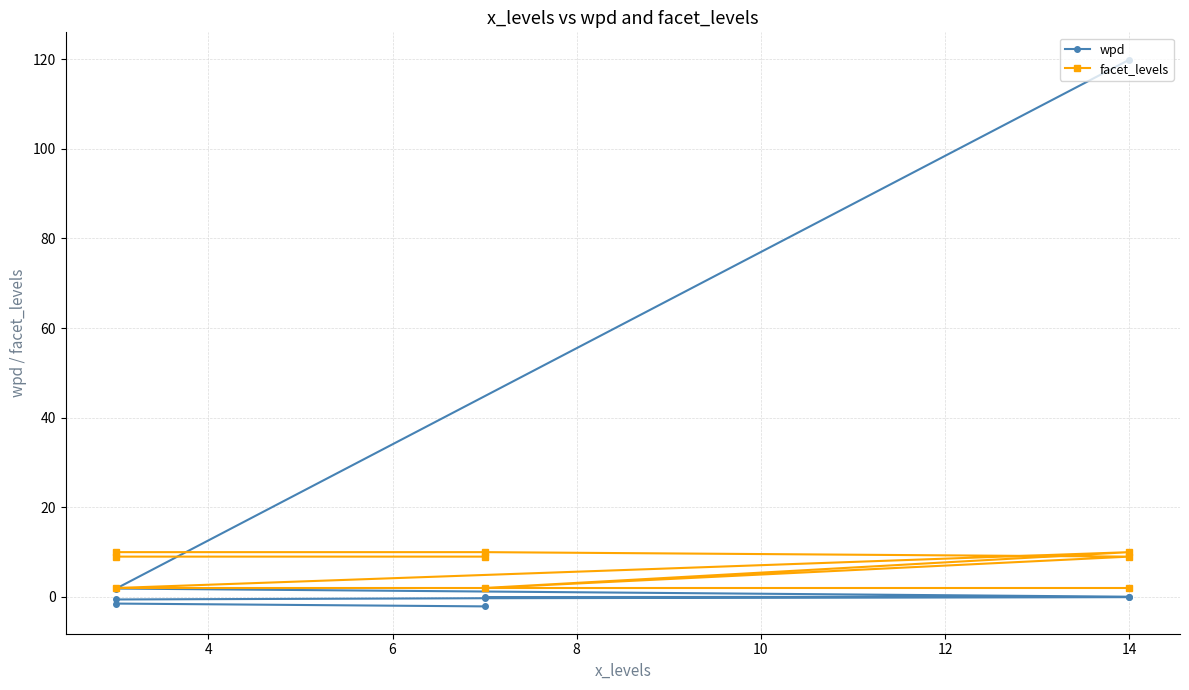

True or false: facet_levels has more than 2 points higher than both neighbors.

False